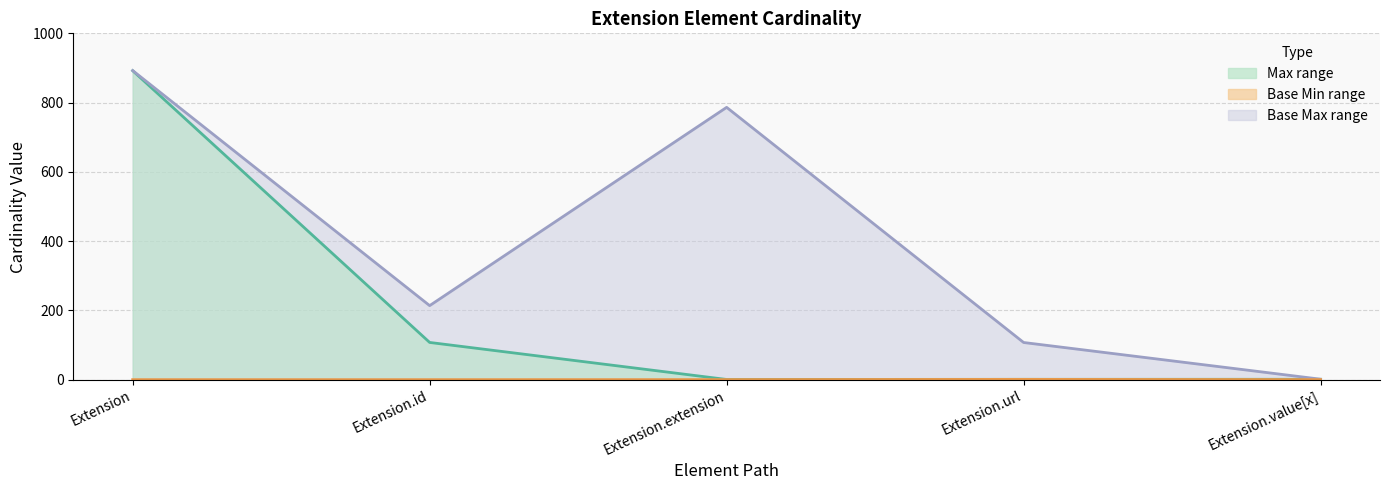

In Min (line), how many points are higher than both neighbors (excluding endpoints)?

1